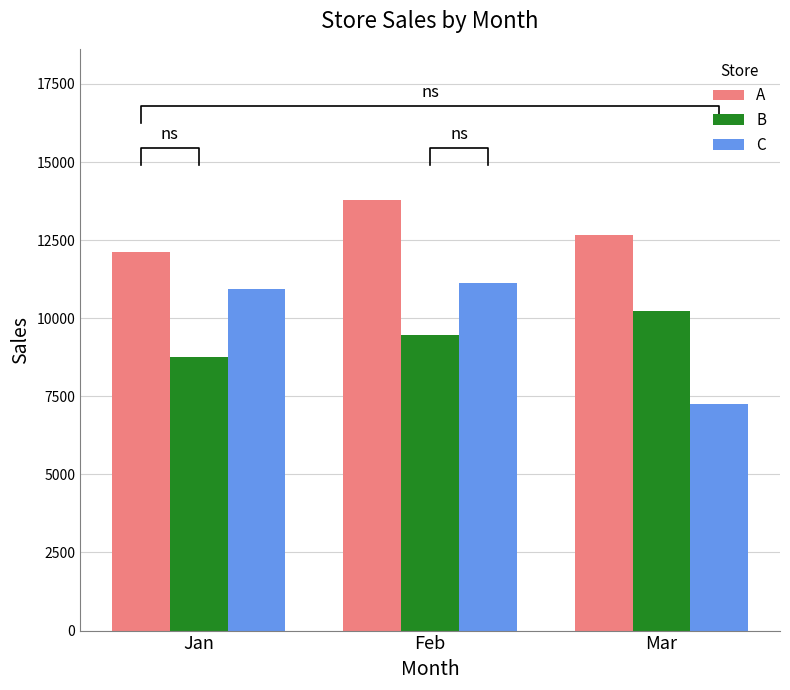

How many bars are there in each group?

3